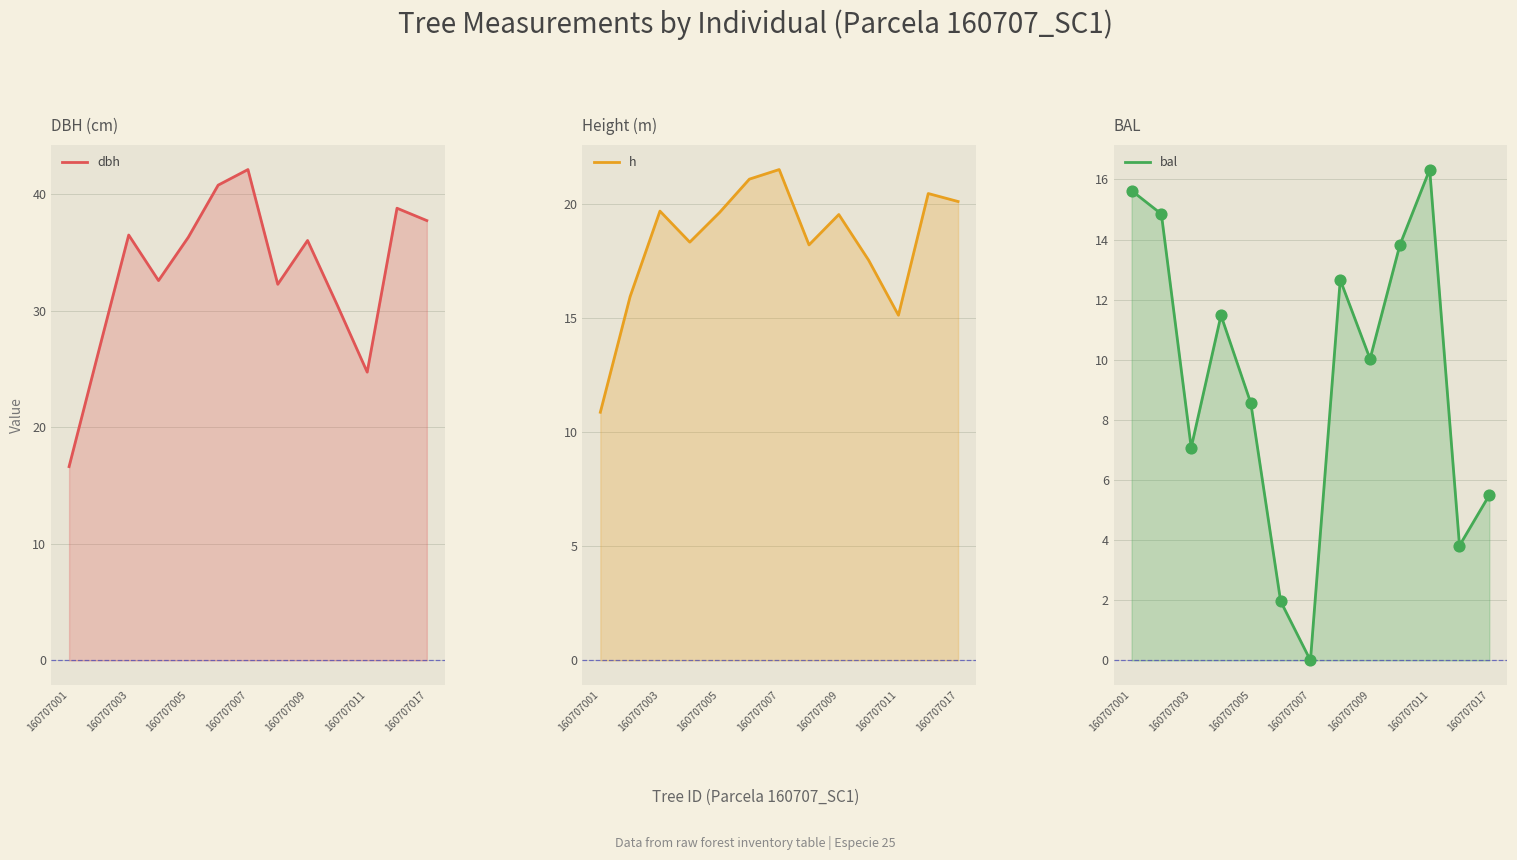

Which series contains the lowest Y value?

bal